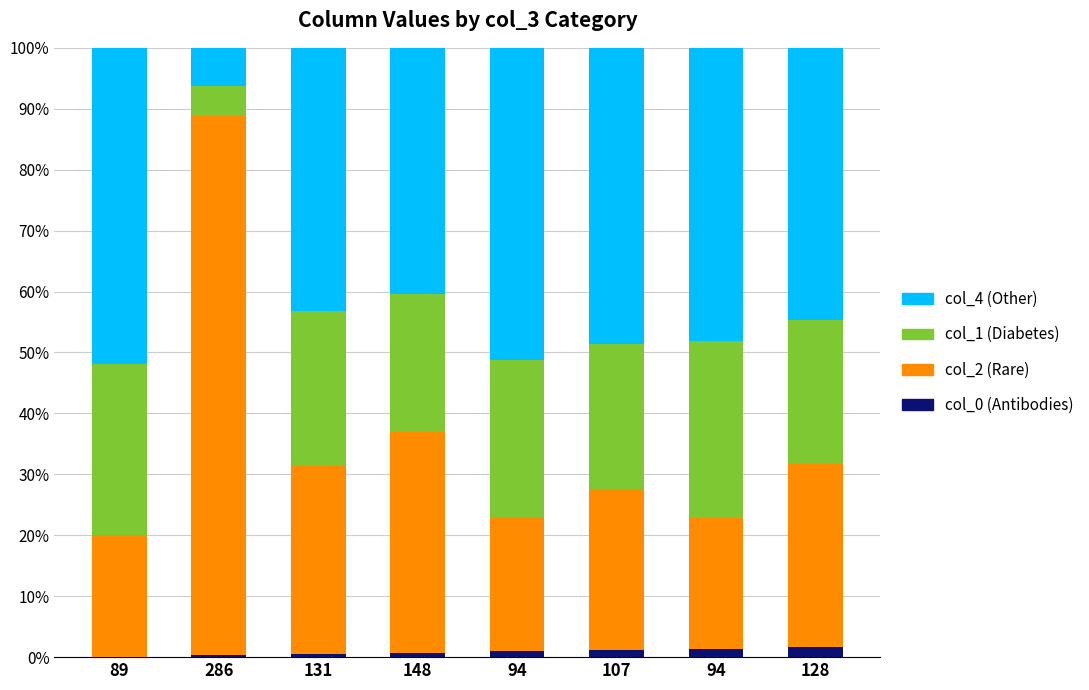

How many distinct data groups are displayed?

4